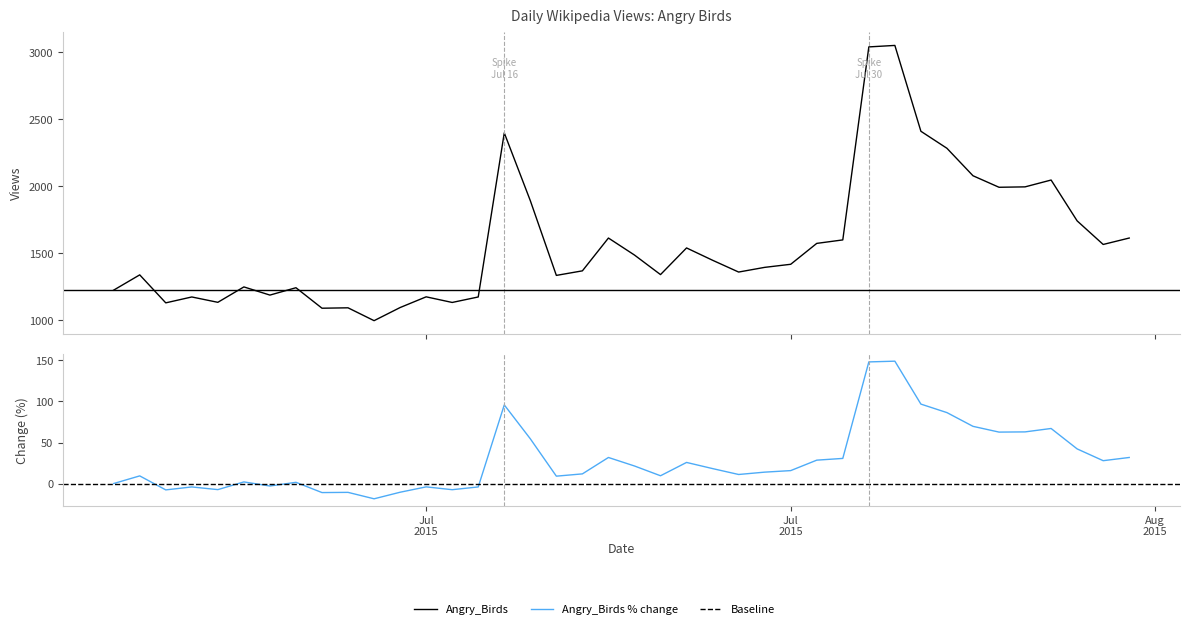

How many points are higher than both their immediate neighbors (excluding endpoints)?

11